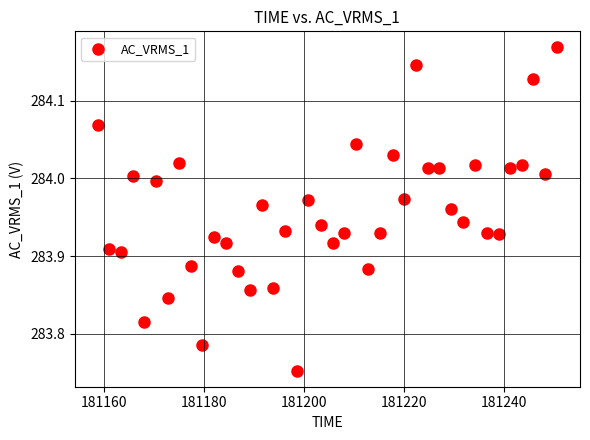

What is the range of X values (max minus min)?

91.9